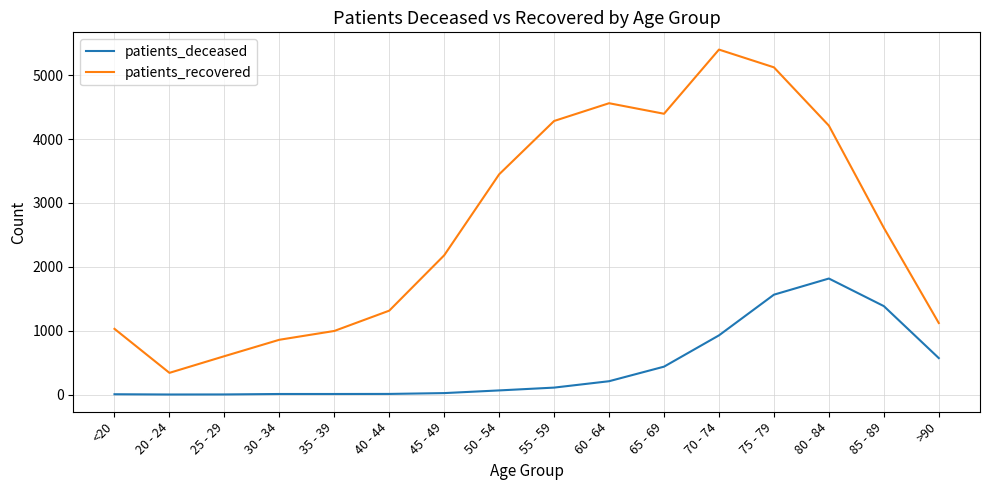

True or false: patients_recovered and patients_deceased intersect in this chart.

False